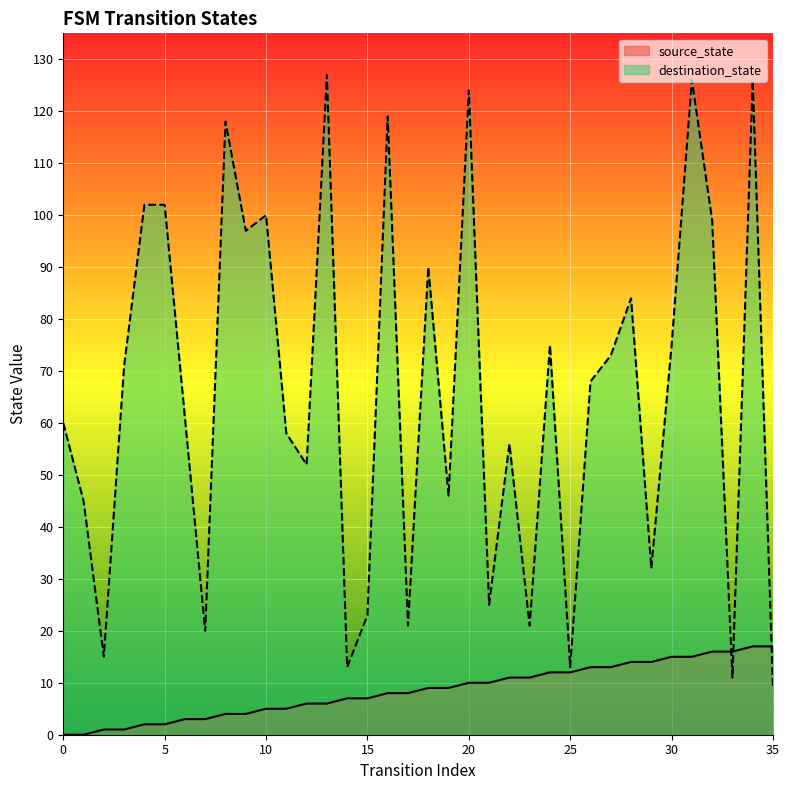

Reading left to right, transcribe all the data shown in this chart.

source_state: 0=0	1=0	2=1	3=1	4=2	5=2	6=3	7=3	8=4	9=4	10=5	11=5	12=6	13=6	14=7	15=7	16=8	17=8	18=9	19=9	20=10	21=10	22=11	23=11	24=12	25=12	26=13	27=13	28=14	29=14	30=15	31=15	32=16	33=16	34=17	35=17
destination_state: 0=60	1=45	2=15	3=71	4=102	5=102	6=61	7=20	8=118	9=97	10=100	11=58	12=52	13=127	14=13	15=23	16=119	17=21	18=90	19=46	20=124	21=25	22=56	23=21	24=75	25=13	26=68	27=73	28=84	29=32	30=75	31=126	32=99	33=11	34=126	35=9